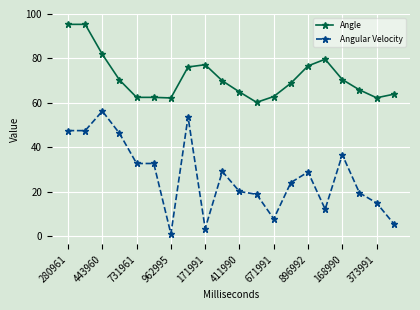

True or false: Angle has more than 1 points higher than both neighbors.

True